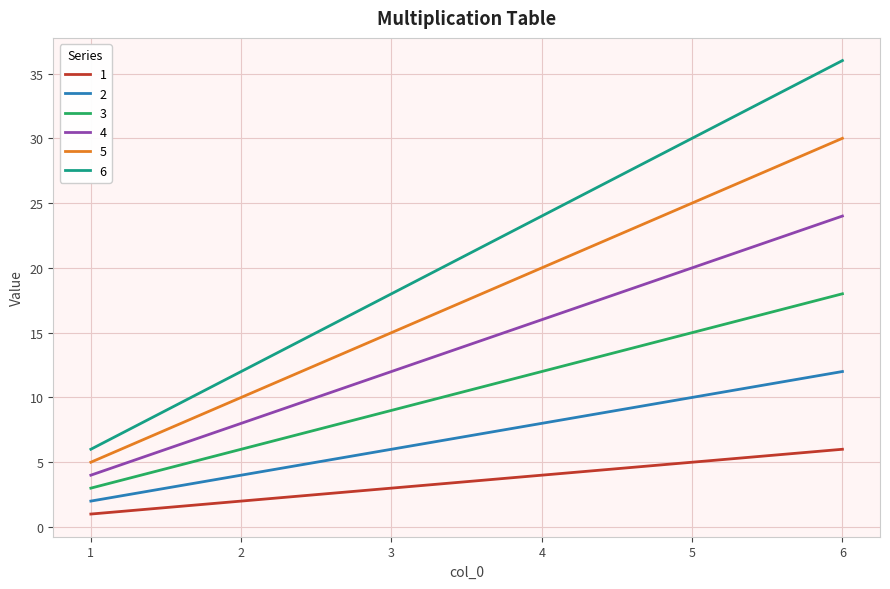

At which category is the sum across all series the highest?

6